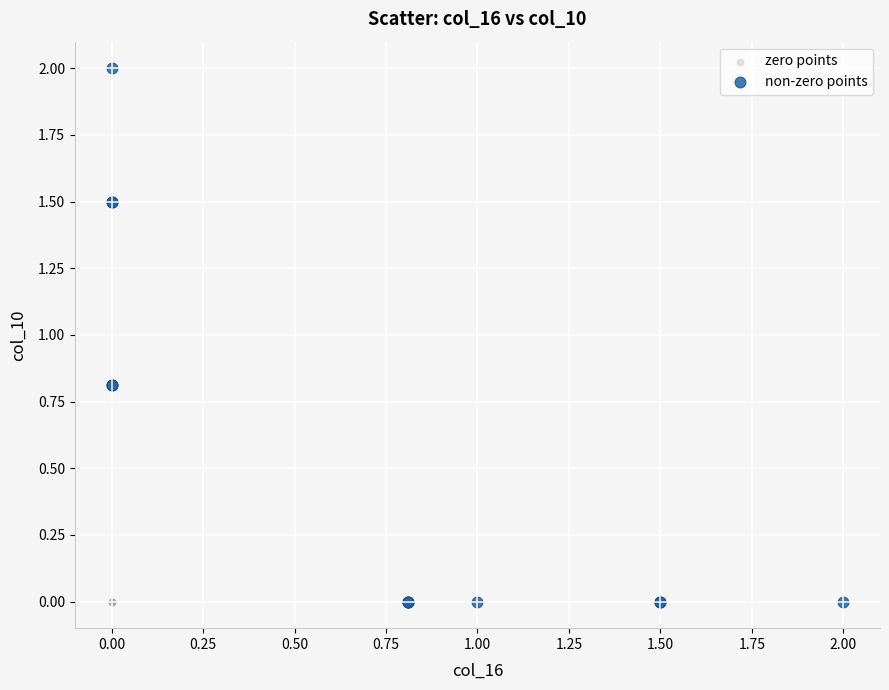

Which series reaches the maximum Y coordinate?

non-zero points